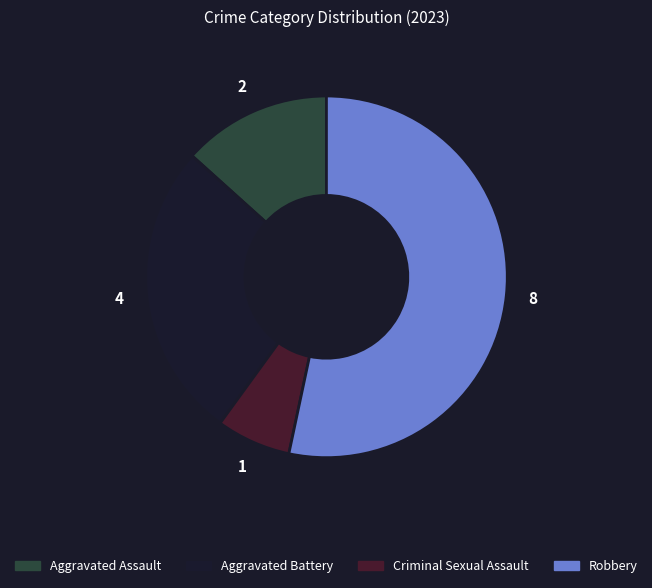

Does Robbery represent more than half of the total?

Yes